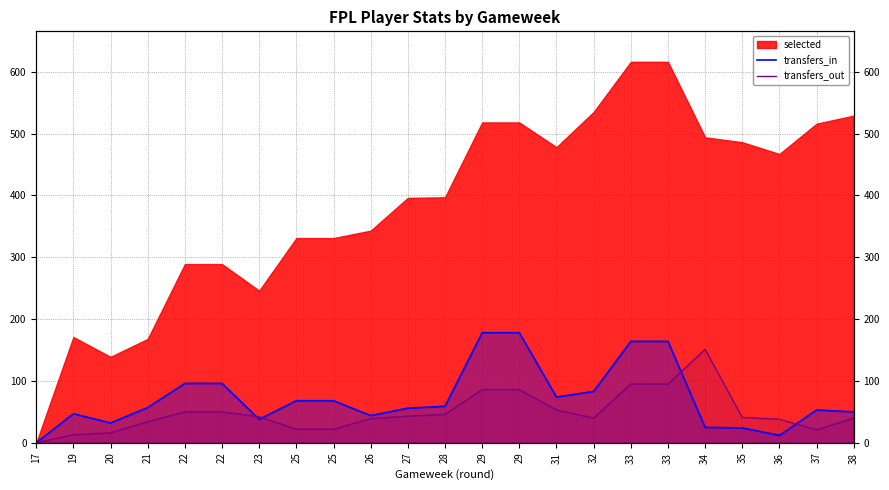

Which series ends up on top after the final intersection of transfers_in and transfers_out?

transfers_in